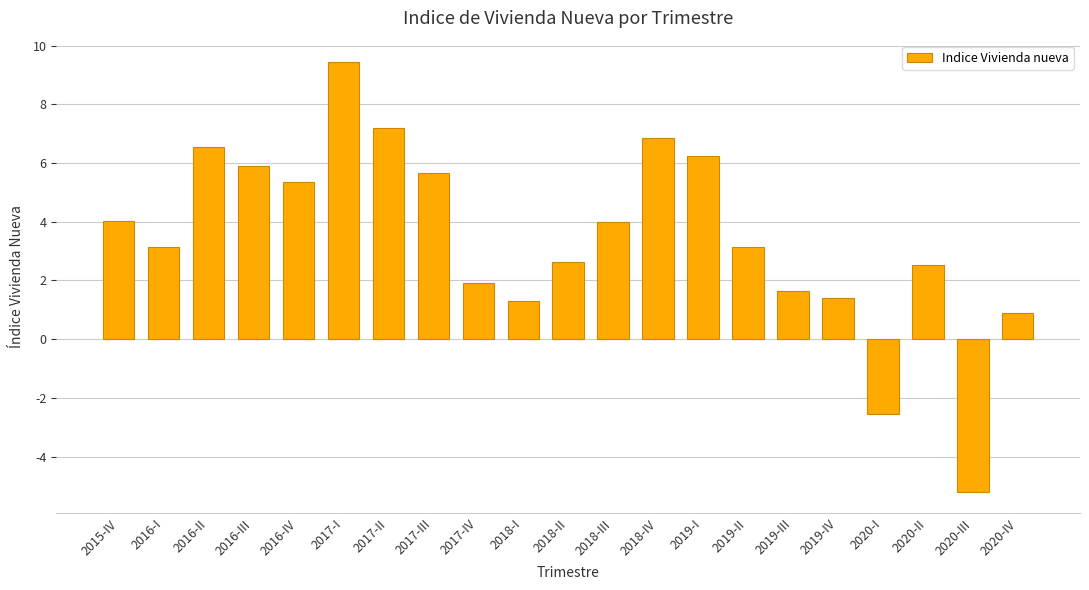

At which category does the chart reach its peak across all series?

2017-I